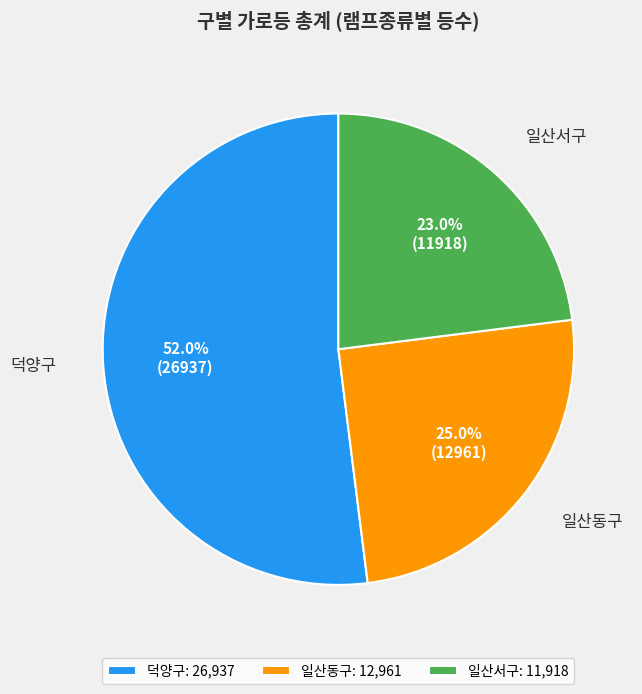

Do 일산동구 and 덕양구 together represent more than half of the pie?

Yes